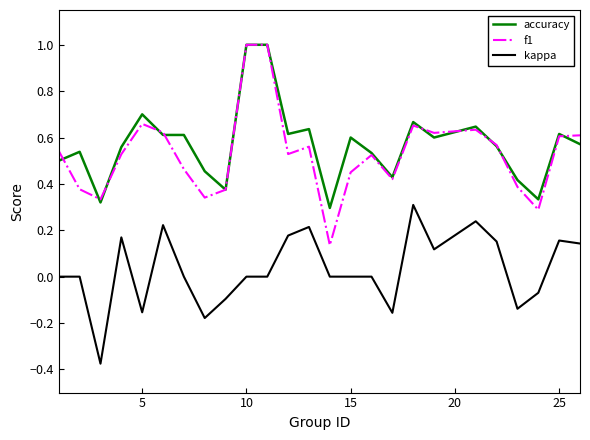

True or false: f1 and kappa intersect in this chart.

False